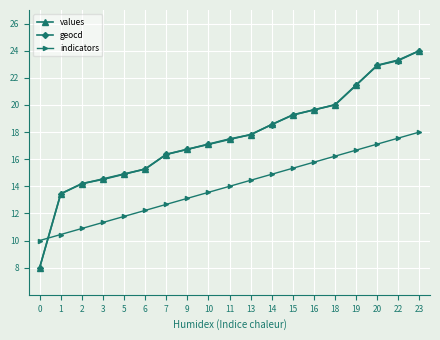

What is the value of the geocd point at the 15th from the left?

20.0